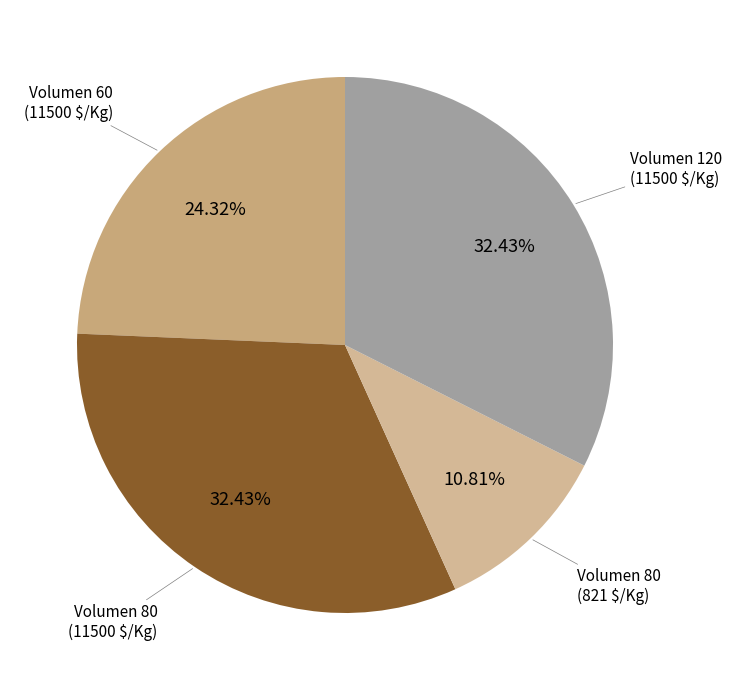

What is the smallest slice in the pie chart?

Volumen 80 (821 $/Kg)